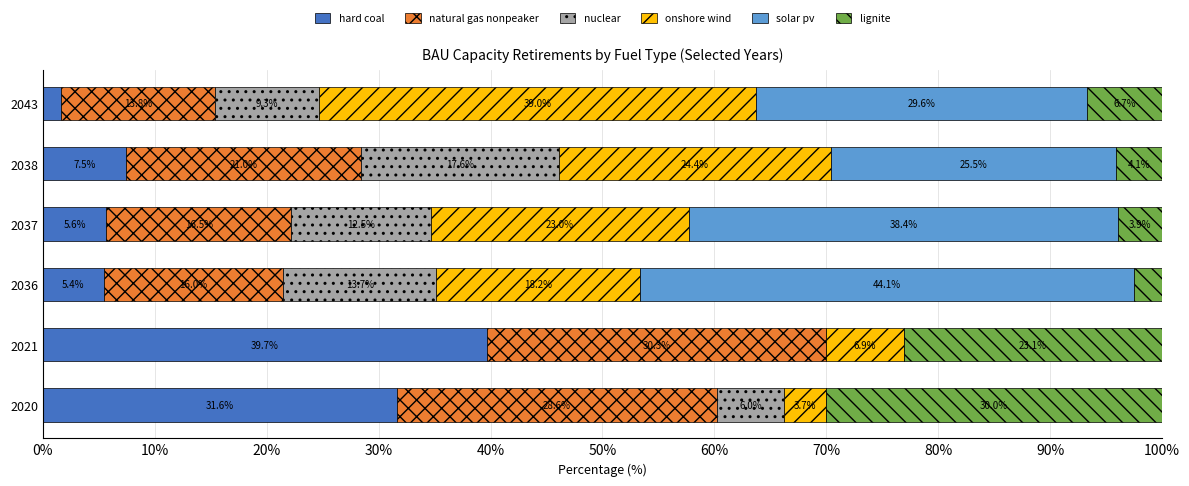

True or false: hard coal has a value of 1.6 at 2043.

True